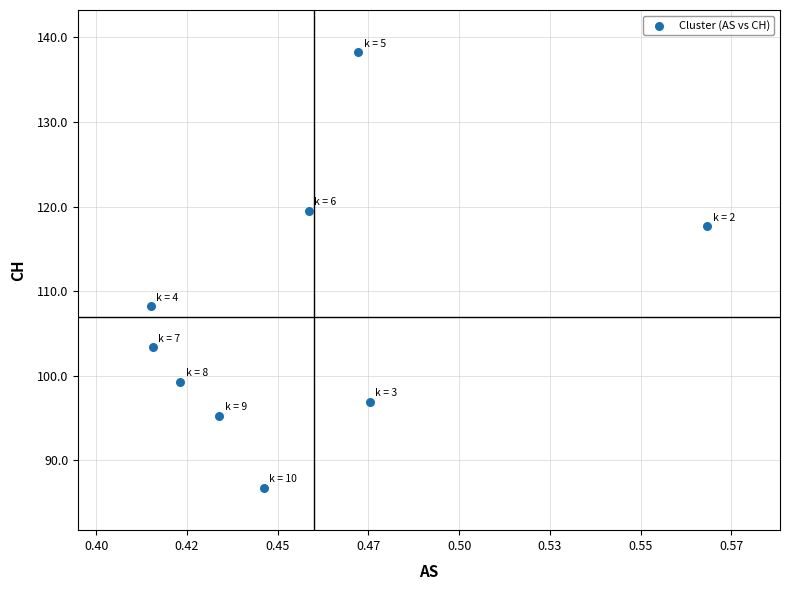

What is the average Y value?

107.3